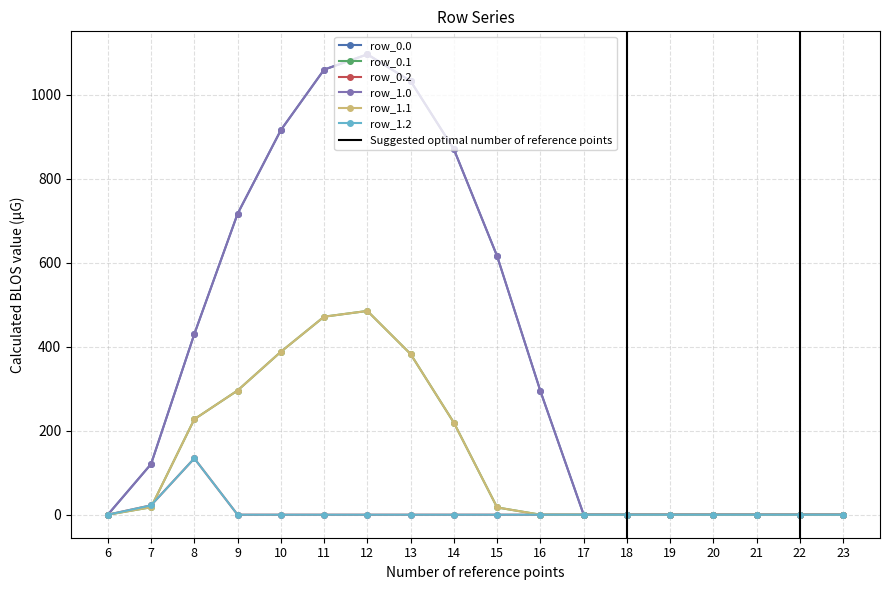

The row_1.0 series shows 0.0 at 20. True or false?

True